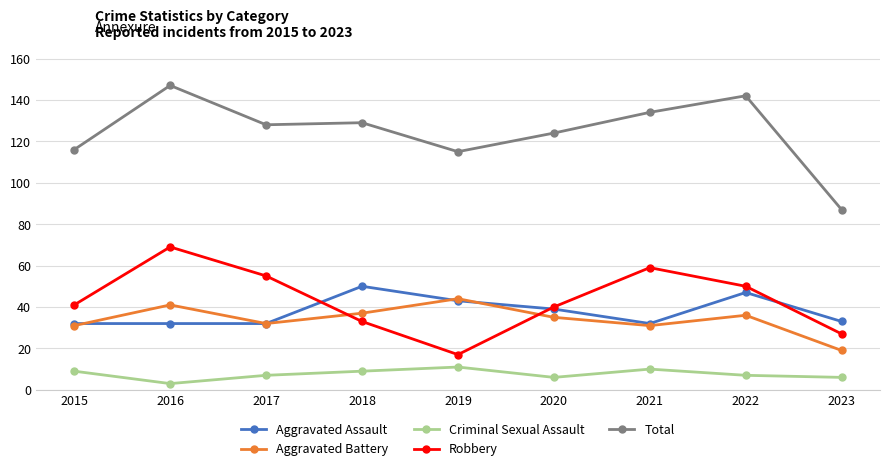

What is the value of the Aggravated Assault point at the 7th from the left?

32